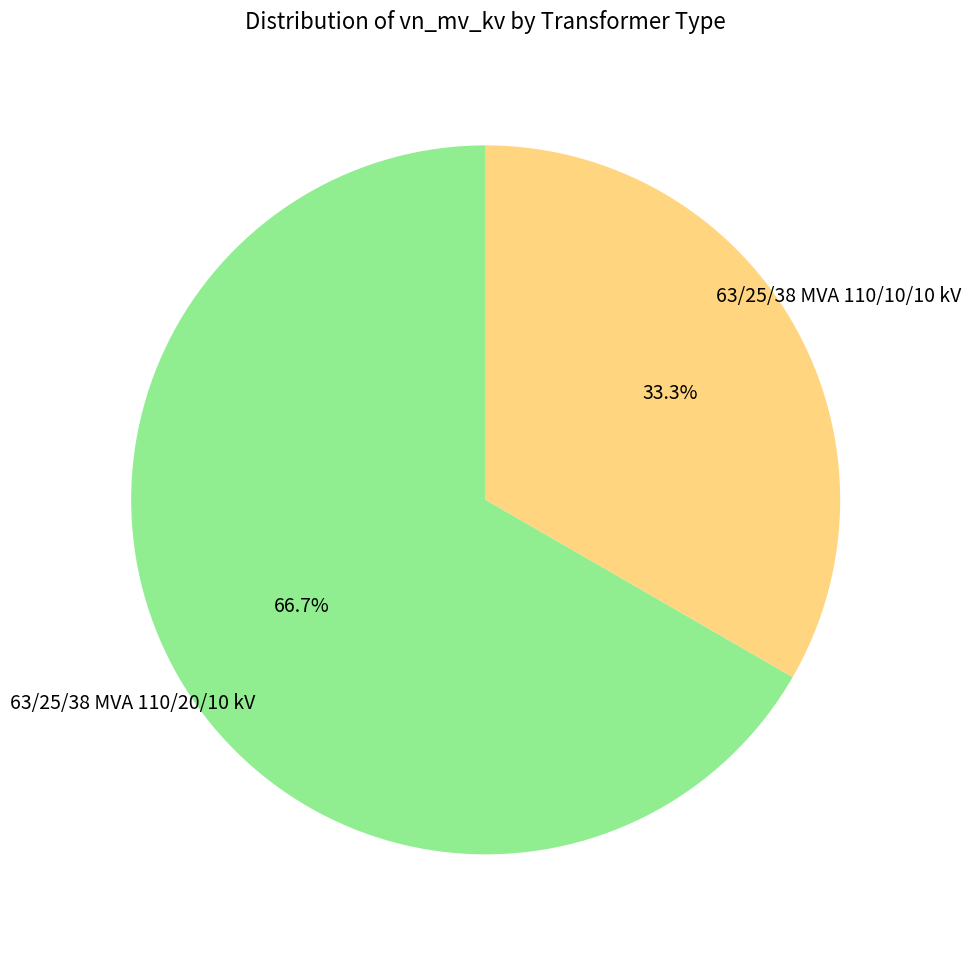

What portion of the pie excludes 63/25/38 MVA 110/20/10 kV?

33.3%